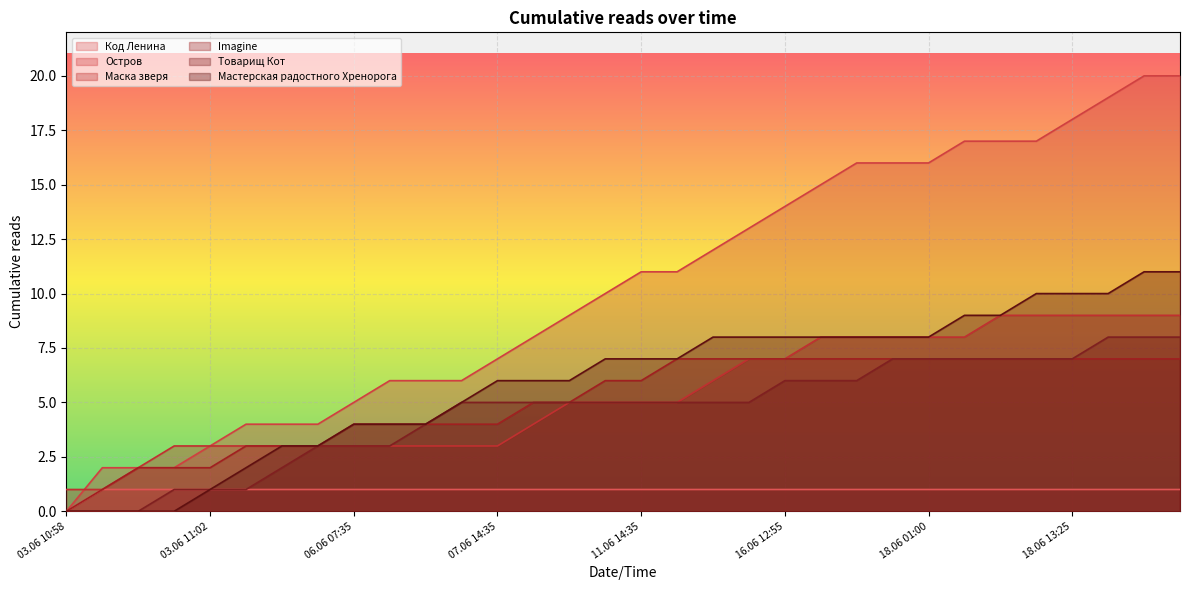

What is the label of the 21st point from the left?

16.06 12:55